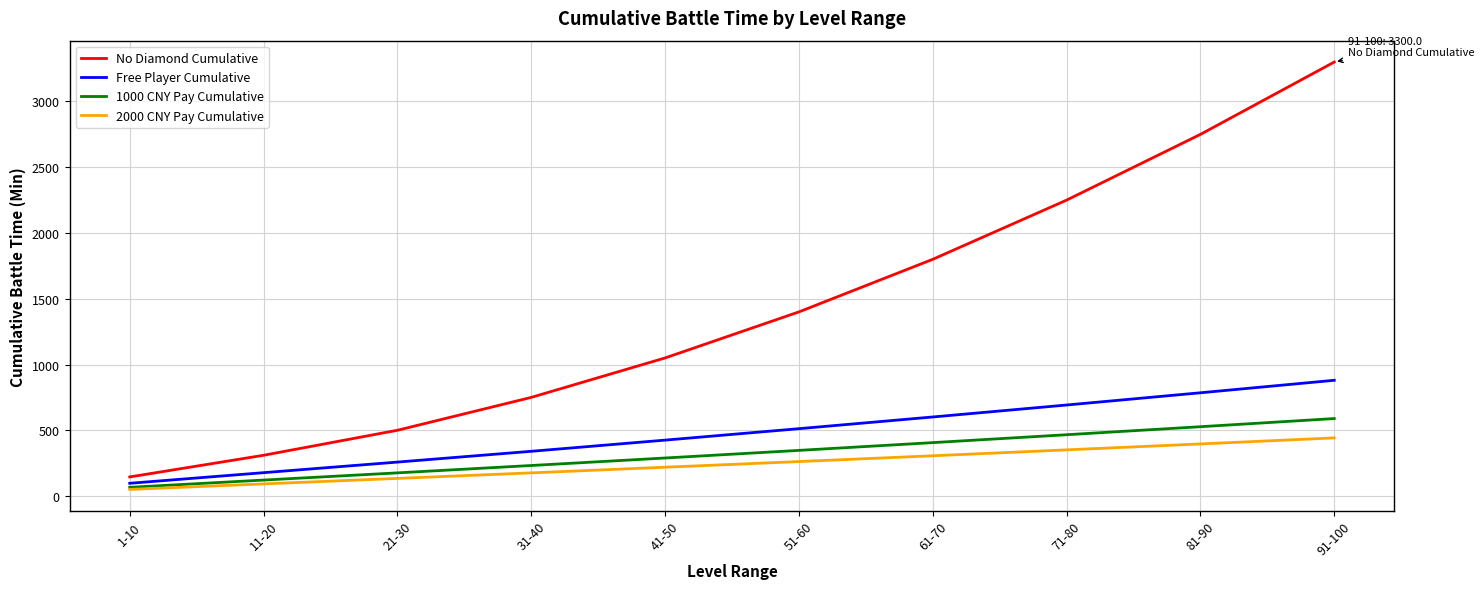

Reading right to left, list all the values displayed in this chart.

No Diamond Cumulative: 3300.0	2750.0	2250.0	1800.0	1400.0	1050.0	750.0	500.0	309.8	145.2
Free Player Cumulative: 880.0	785.0	692.0	601.0	512.0	425.0	340.0	258.0	177.5	96.8
1000 CNY Pay Cumulative: 589.0	527.0	466.0	406.0	347.0	289.0	232.0	176.0	121.3	66.1
2000 CNY Pay Cumulative: 442.0	396.0	351.0	306.0	262.0	219.0	176.0	134.0	92.2	50.2